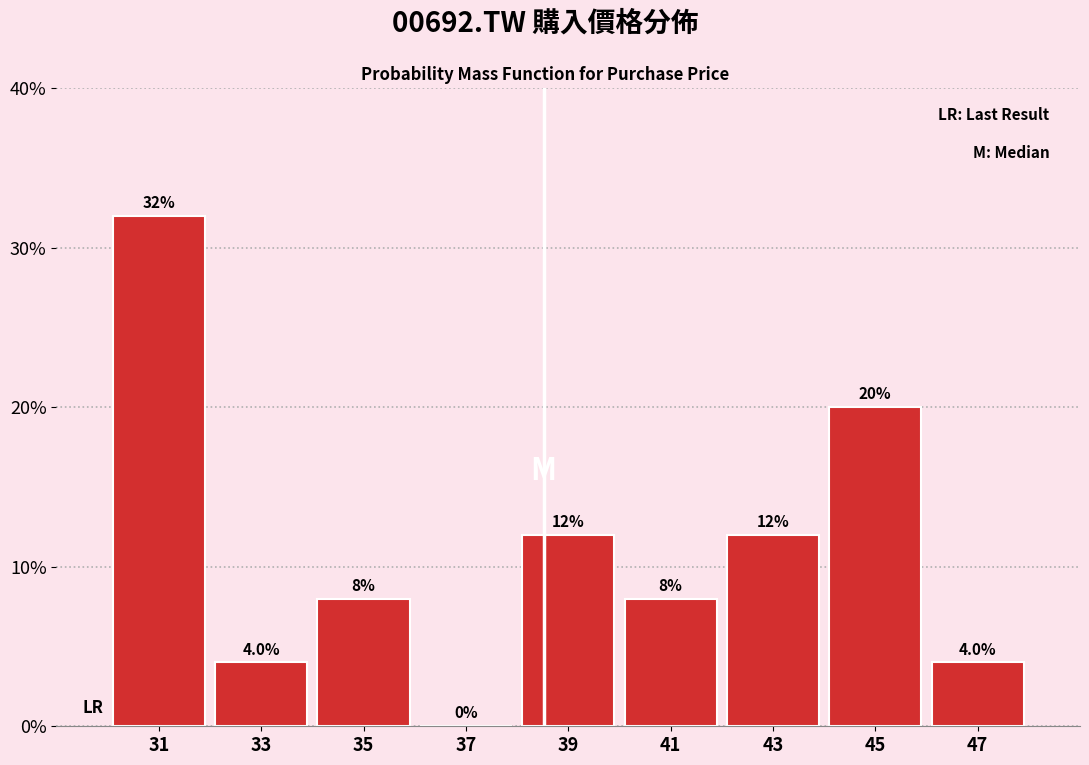

What is the height of the bar covering 46 to 48 on the x-axis?

4.0